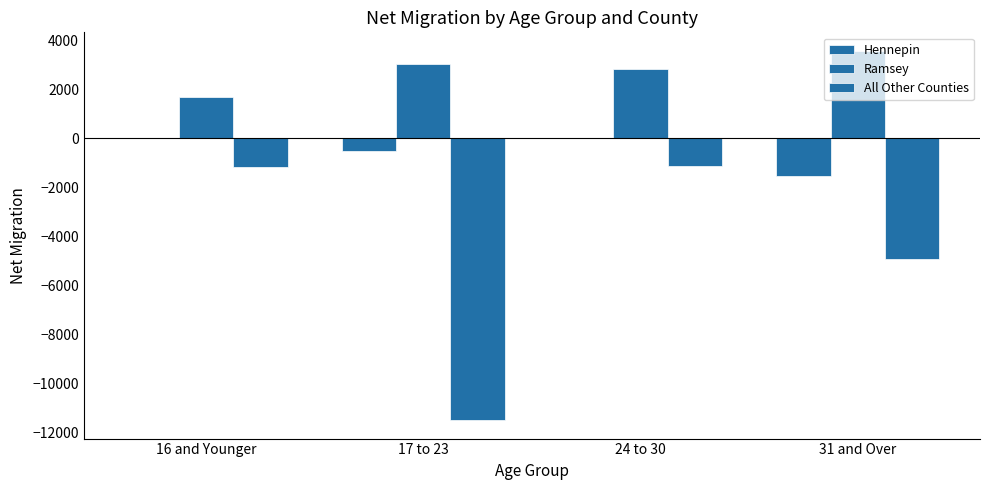

Which category has the highest value across all series?

31 and Over